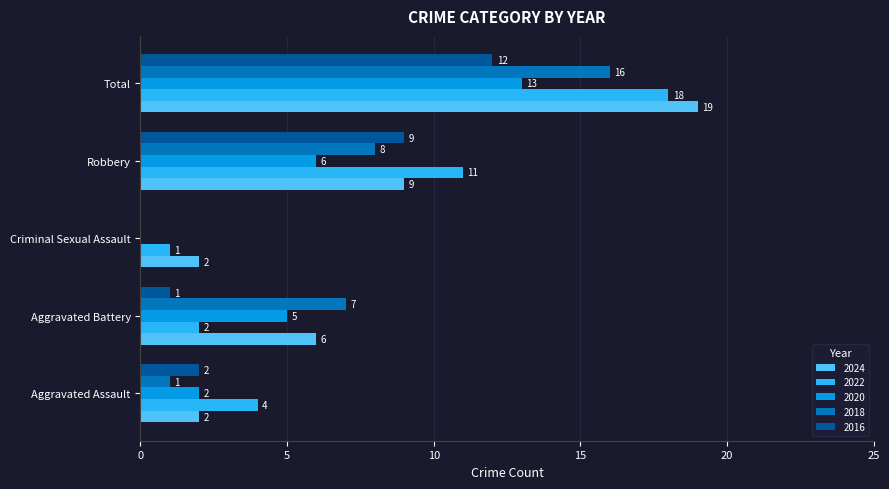

What is the difference between the 2018 values at Total and Criminal Sexual Assault?

16